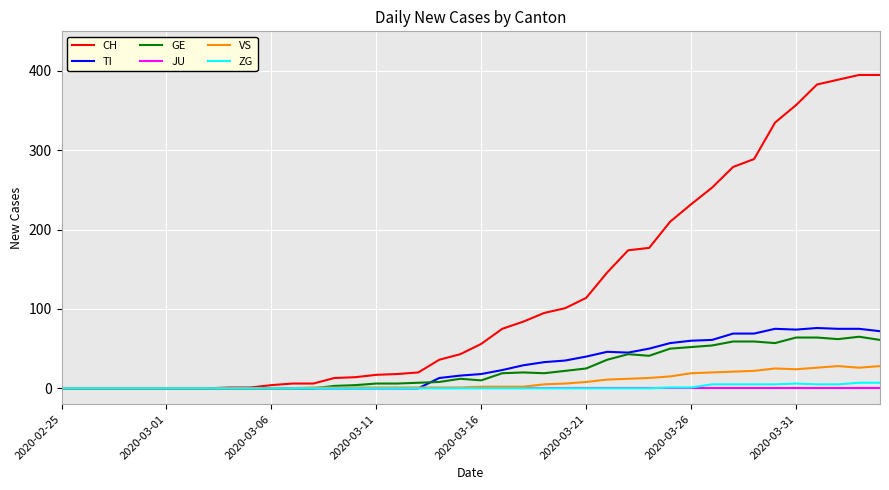

What is the highest value of the VS series?

28